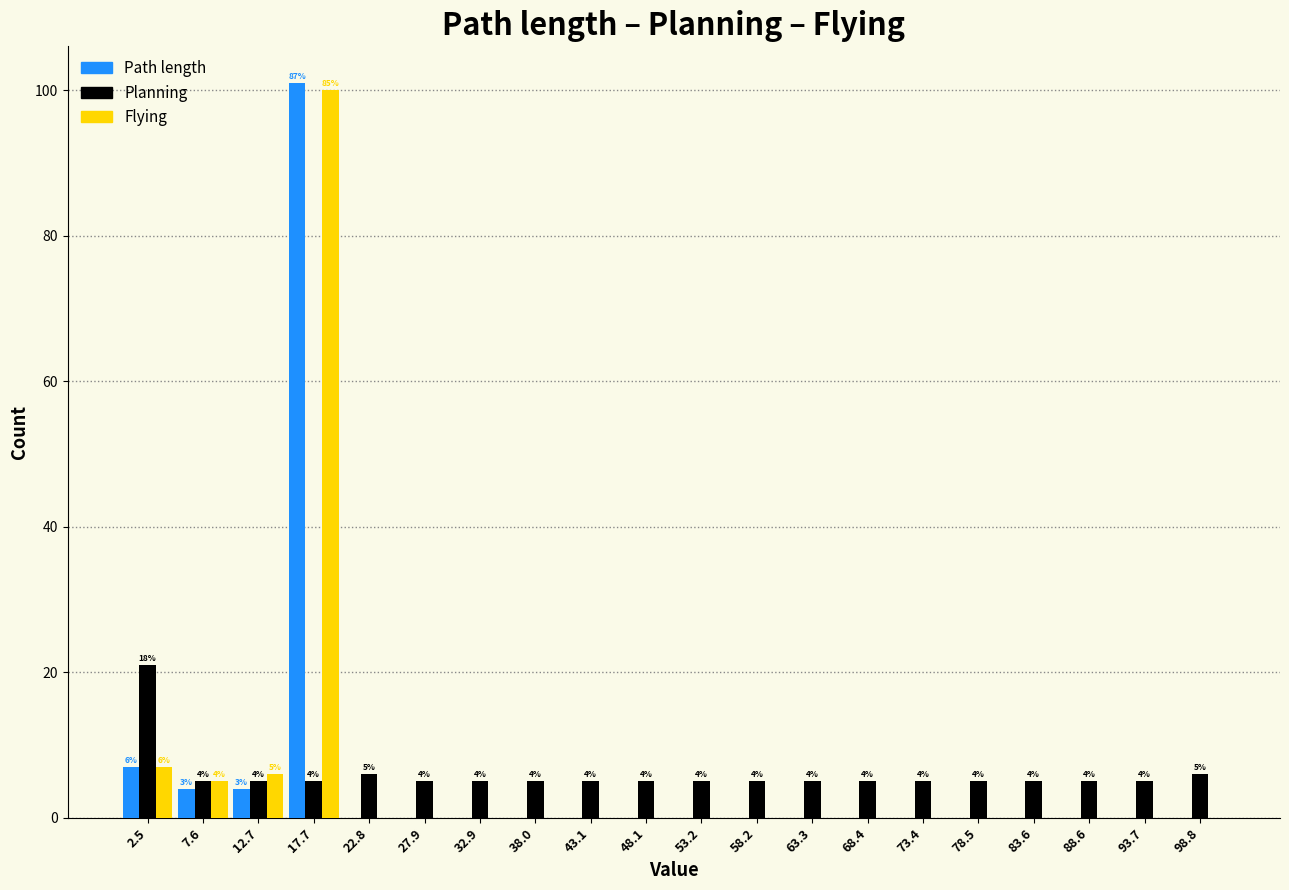

In the Flying series, which range on the x-axis has the tallest bar?

15 to 20